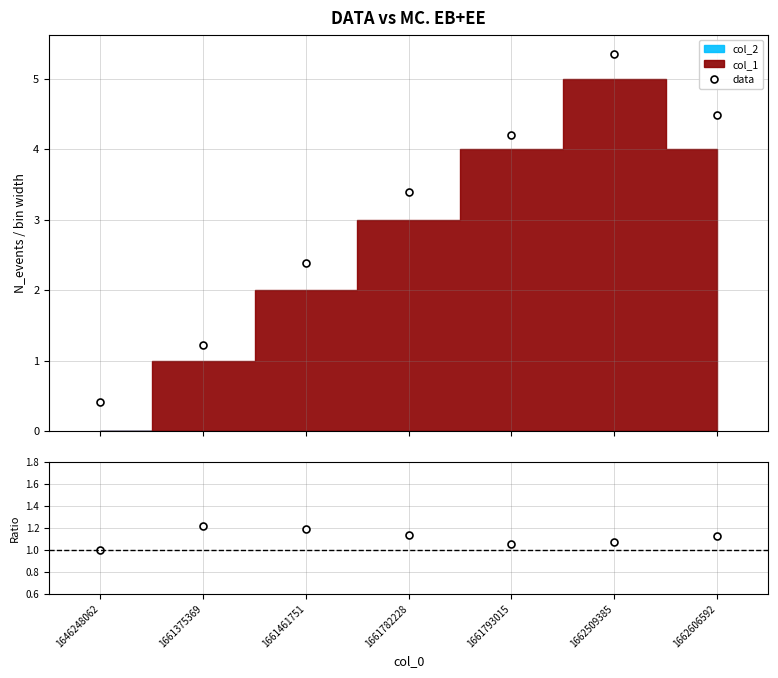

The data series shows 4.2 at 1661793015. True or false?

True